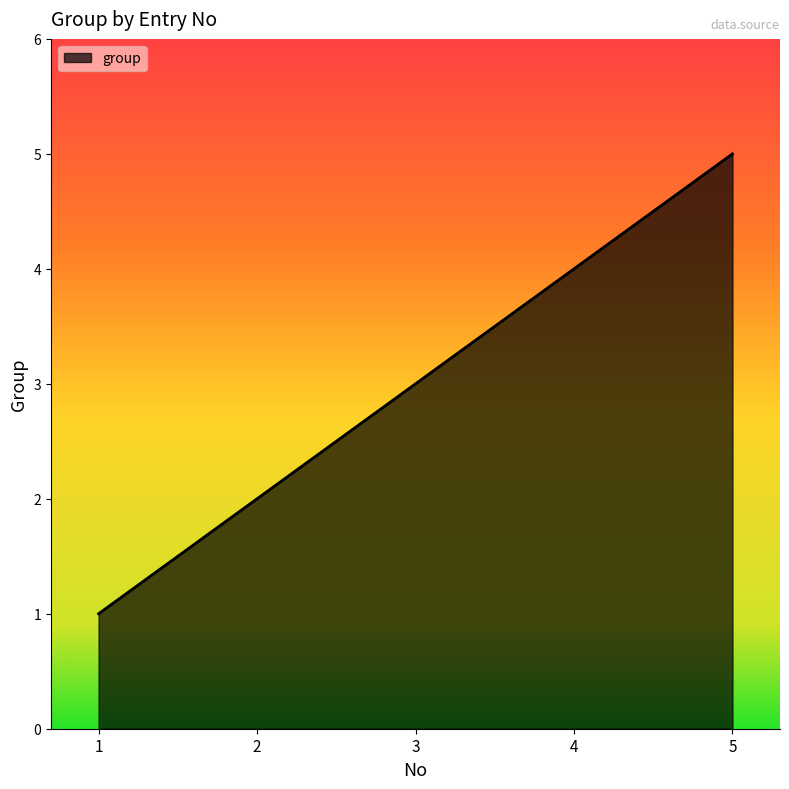

What is the difference between the second highest and second lowest values?

2